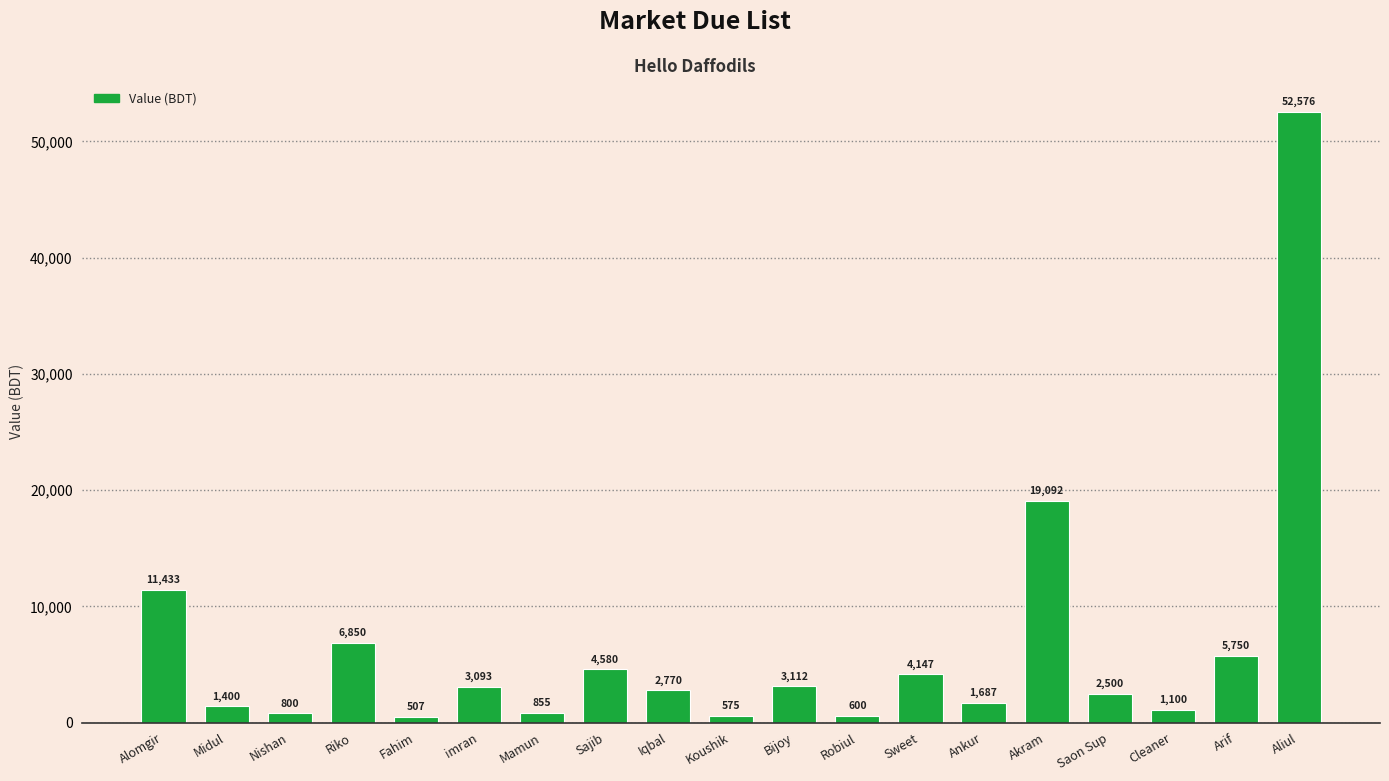

Rank the categories by value from highest to lowest.

Aliul, Akram, Alomgir, Riko, Arif, Sajib, Sweet, Bijoy, imran, Iqbal, Saon Sup, Ankur, Midul, Cleaner, Mamun, Nishan, Robiul, Koushik, Fahim